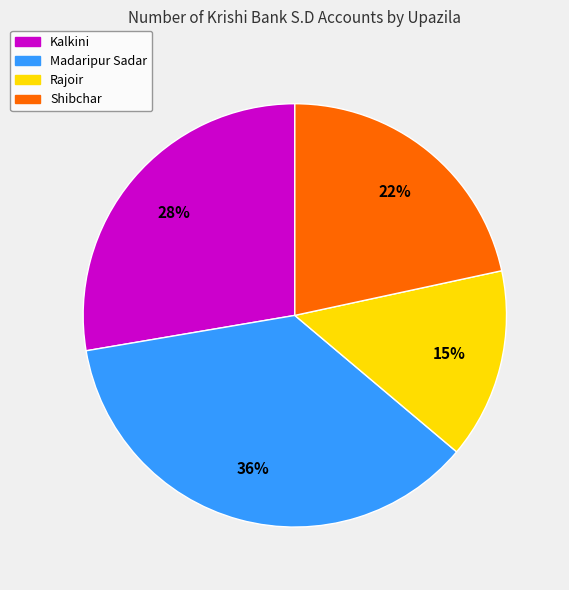

Is it true that Shibchar is 30% of the pie?

False